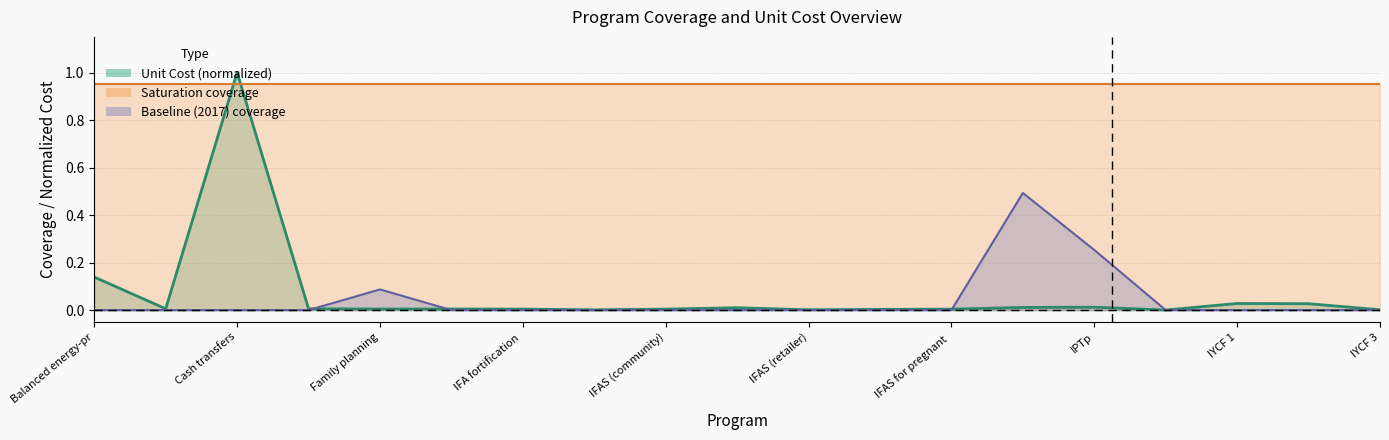

The value of Saturation coverage line at IFAS (retailer) is 0.4. True or false?

False